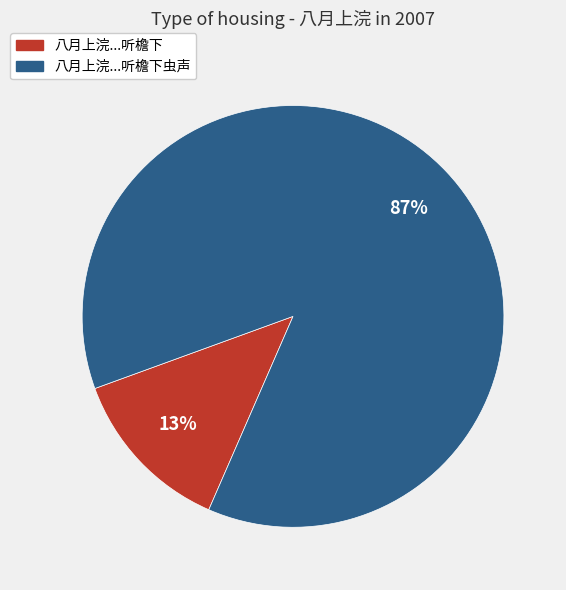

To the nearest percent, what is the difference between the largest and smallest slice percentages?

74%